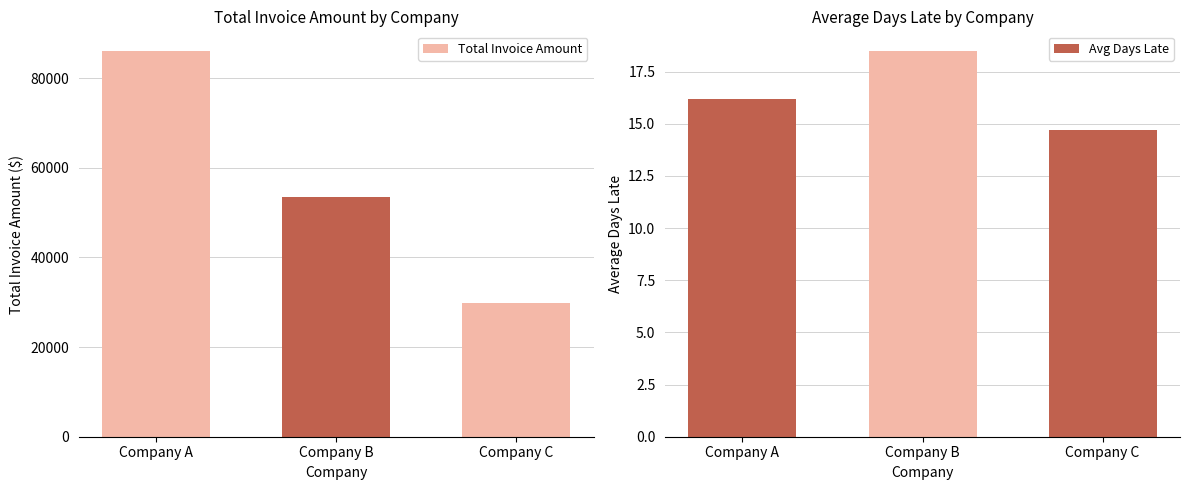

Reading left to right, transcribe all the data shown in this chart.

Total Invoice Amount: 86109.1	53492.8	29875.4
Avg Days Late: 16.2	18.5	14.7